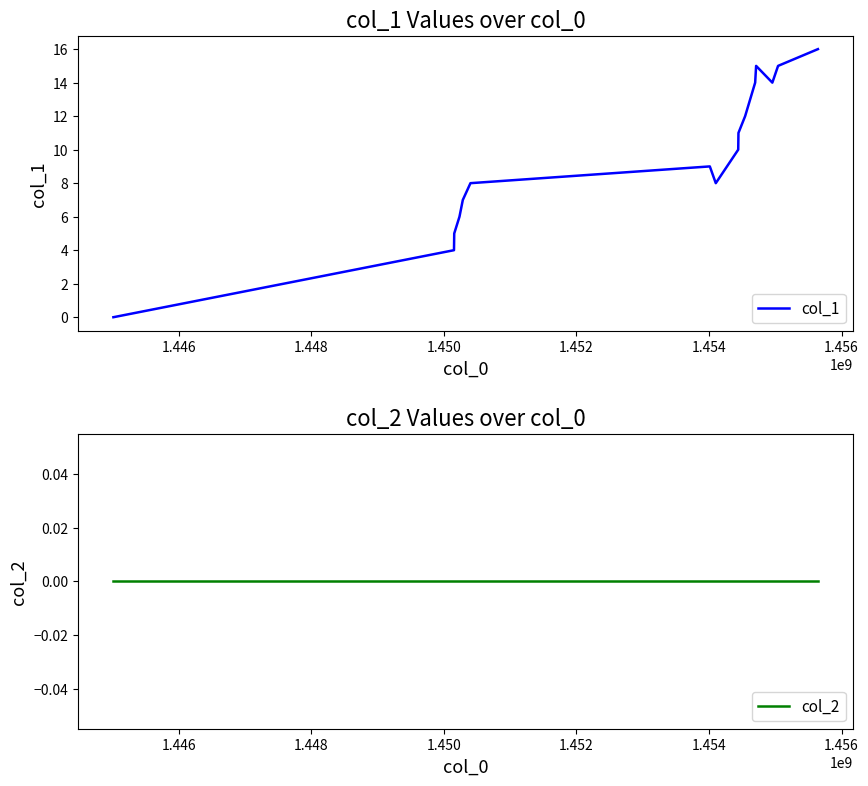

Reading left to right, extract all data points from this chart.

col_1: 0	4	5	6	7	8	9	8	10	11	12	13	14	15	14	15	16
col_2: 0	0	0	0	0	0	0	0	0	0	0	0	0	0	0	0	0